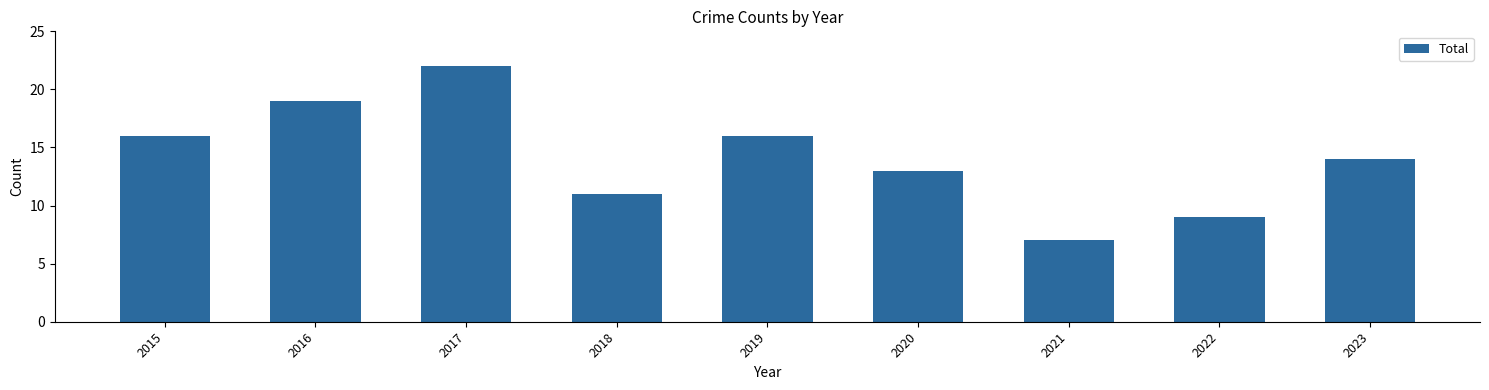

Is it true that the value at 2020 is 13?

True